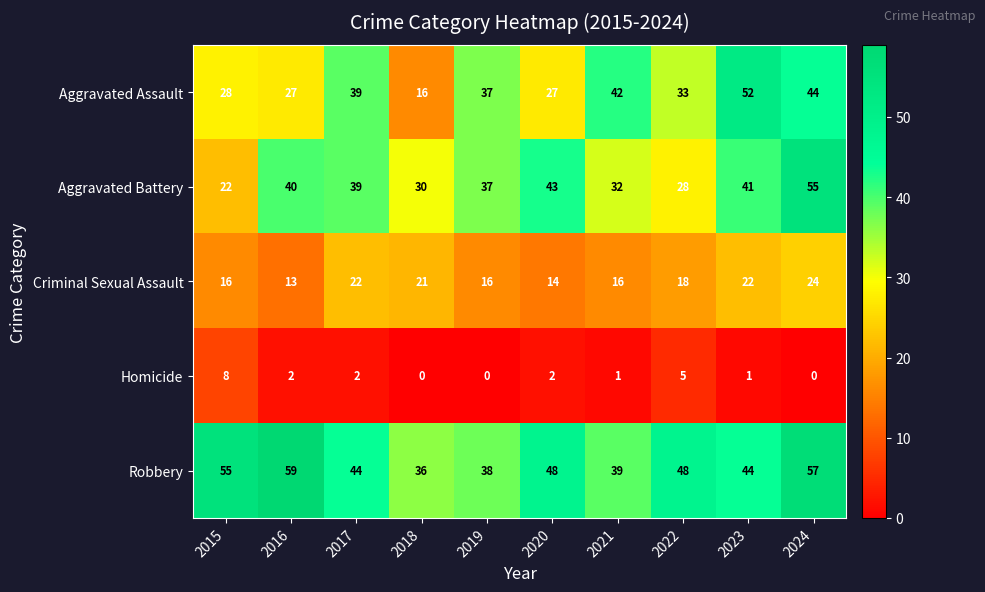

How many data points in Homicide are less than 2?

5